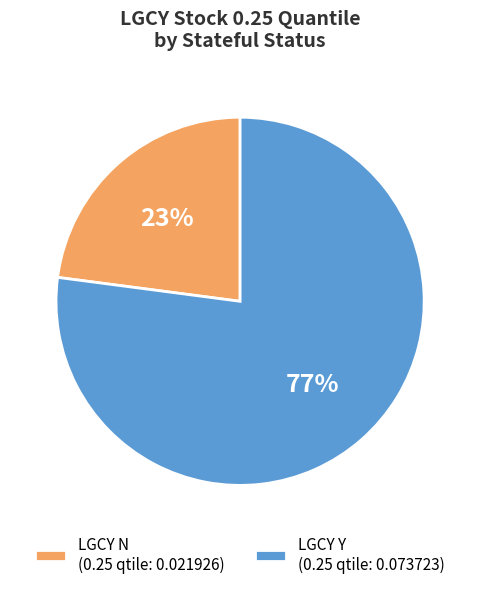

What is the smallest slice in the pie chart?

LGCY N